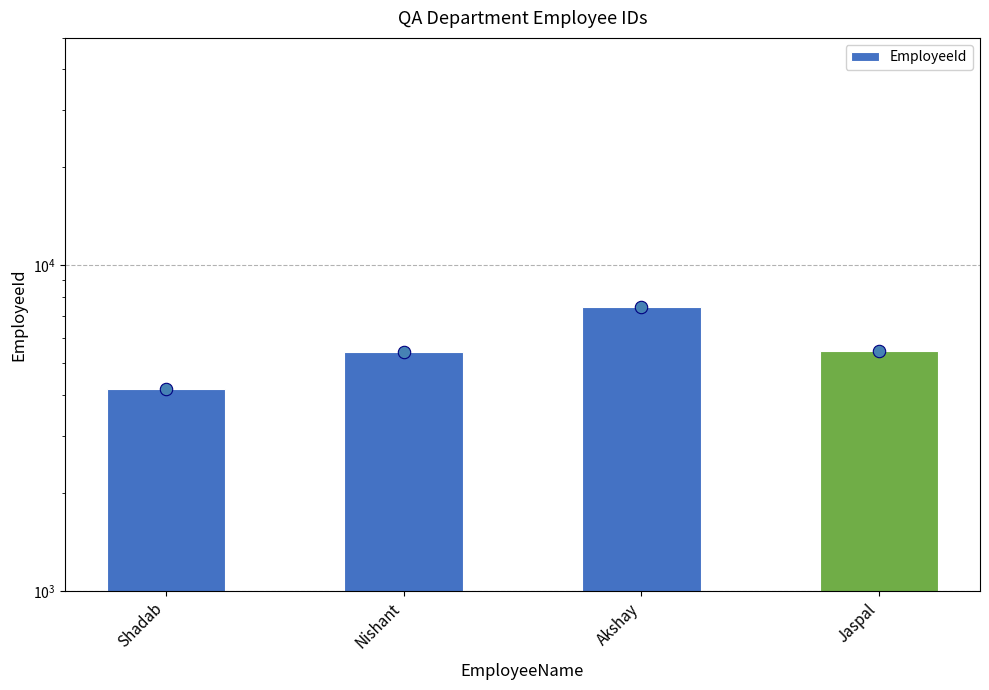

What is the ratio of the value at Akshay to the value at Shadab?

1.8